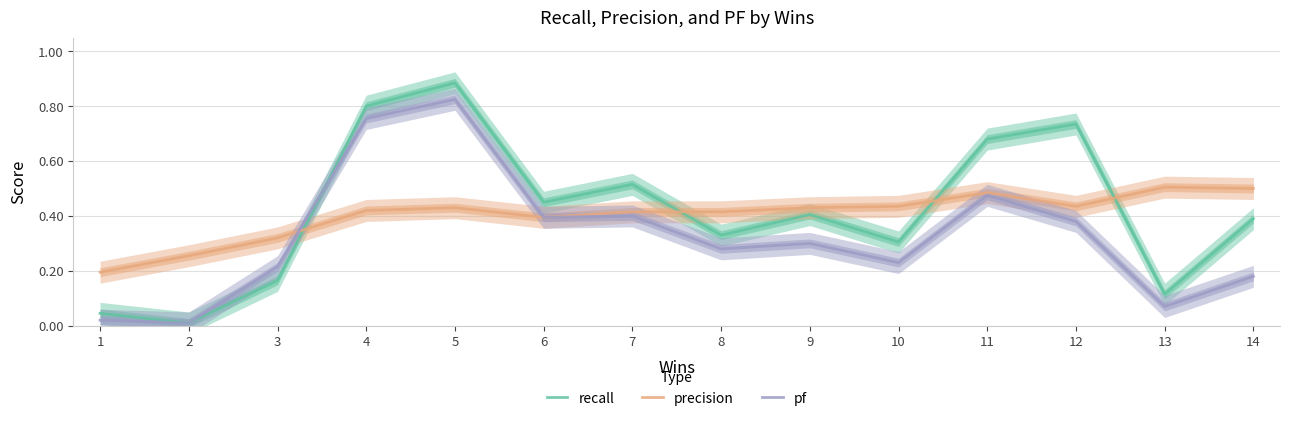

Reading left to right, list all the values displayed in this chart.

recall: 0.0	0.0	0.2	0.8	0.9	0.4	0.5	0.3	0.4	0.3	0.7	0.7	0.1	0.4
precision: 0.2	0.3	0.3	0.4	0.4	0.4	0.4	0.4	0.4	0.4	0.5	0.4	0.5	0.5
pf: 0.0	0.0	0.2	0.8	0.8	0.4	0.4	0.3	0.3	0.2	0.5	0.4	0.1	0.2